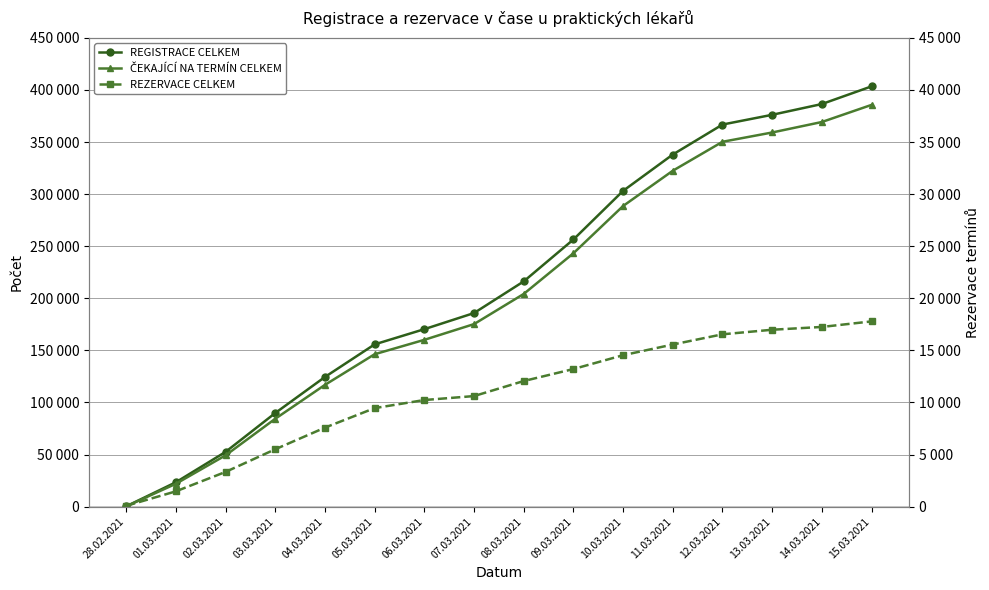

What is the minimum value for ČEKAJÍCÍ NA TERMÍN CELKEM?

192